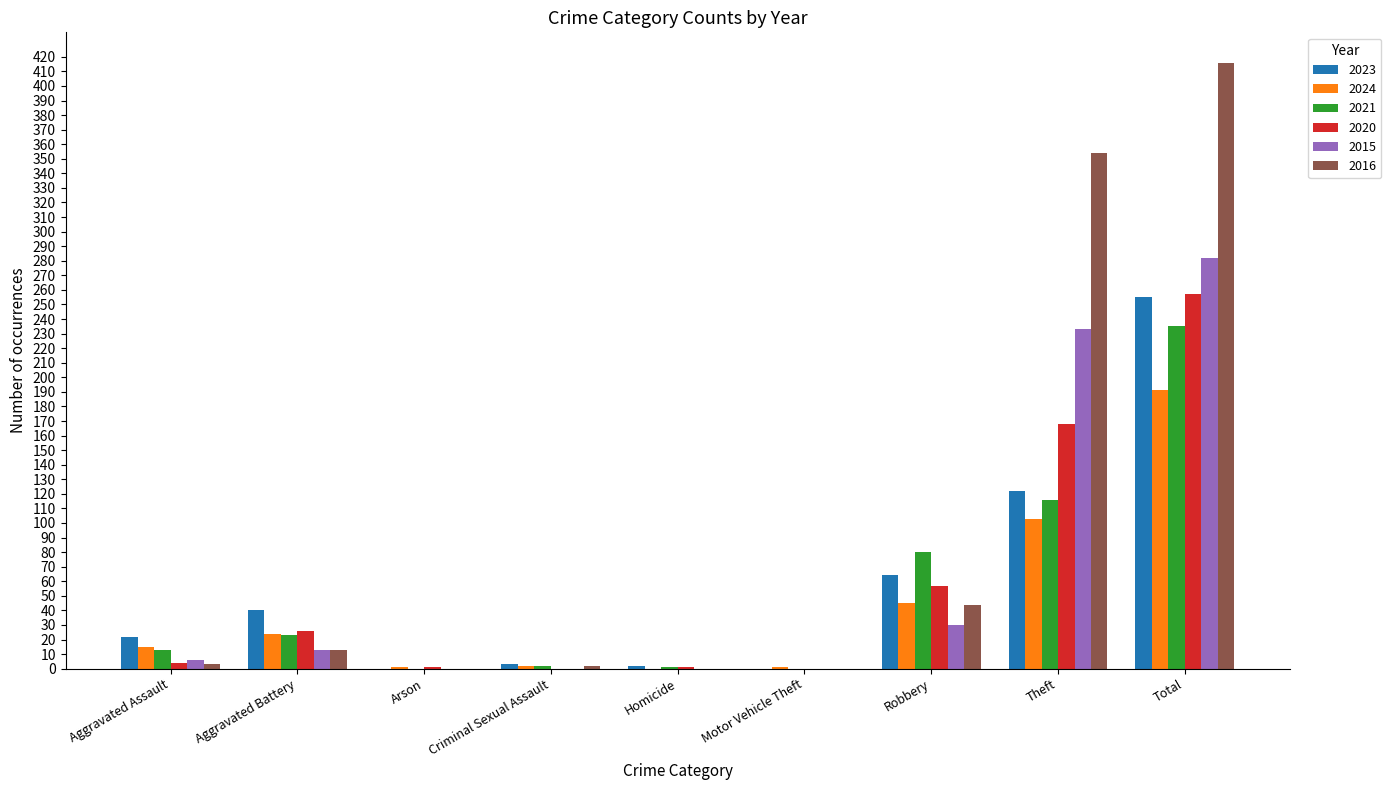

What is the difference between the 2020 values at Arson and Criminal Sexual Assault?

1